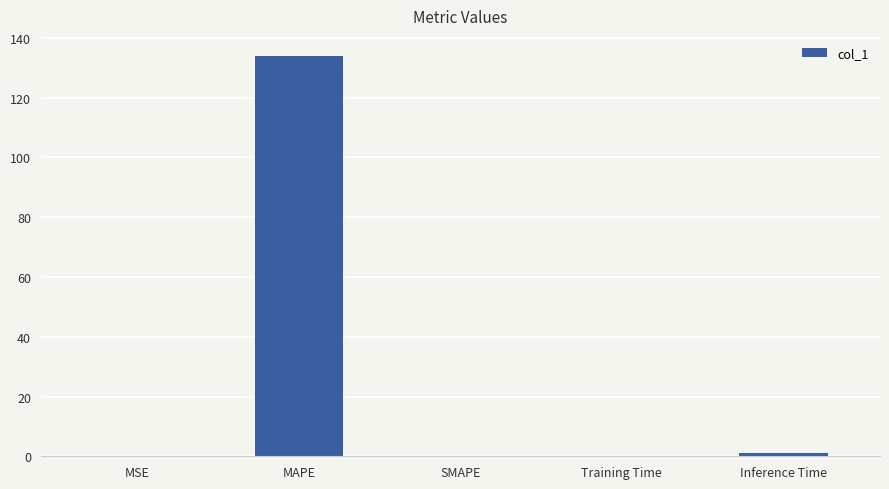

Read the value at Training Time.

0.1